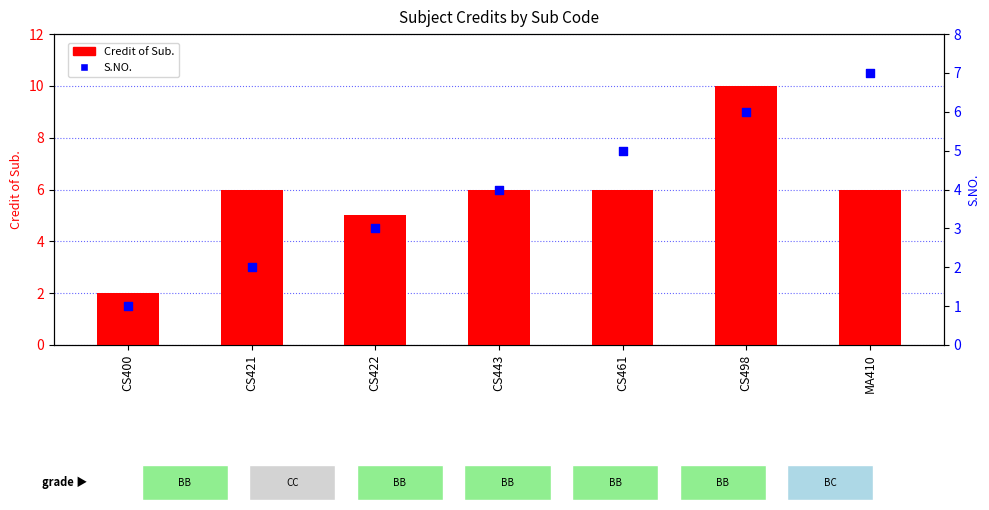

Which series has the largest total across all categories?

Credit of Sub.